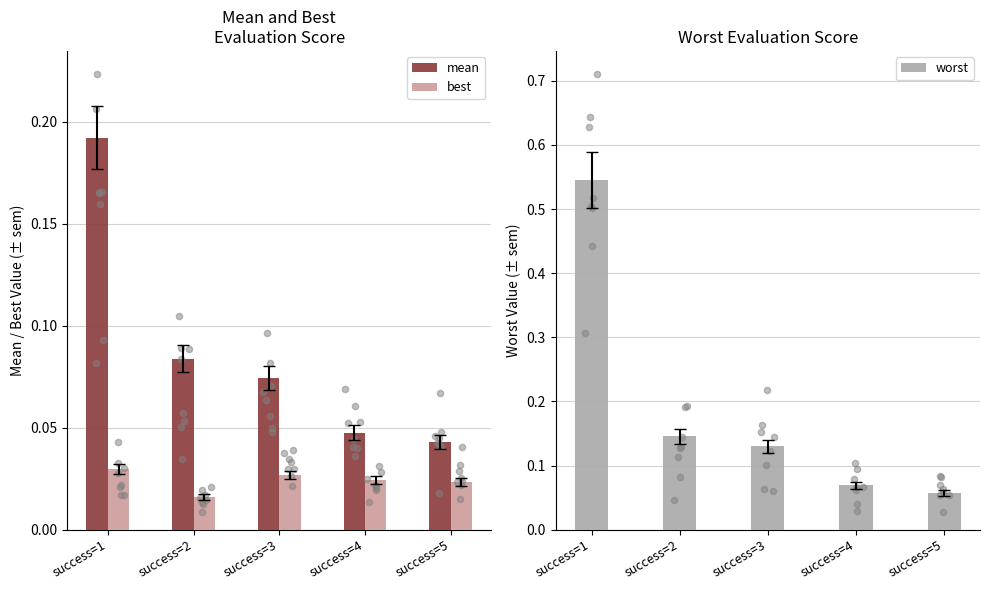

At how many categories does at least one series exceed 0?

5